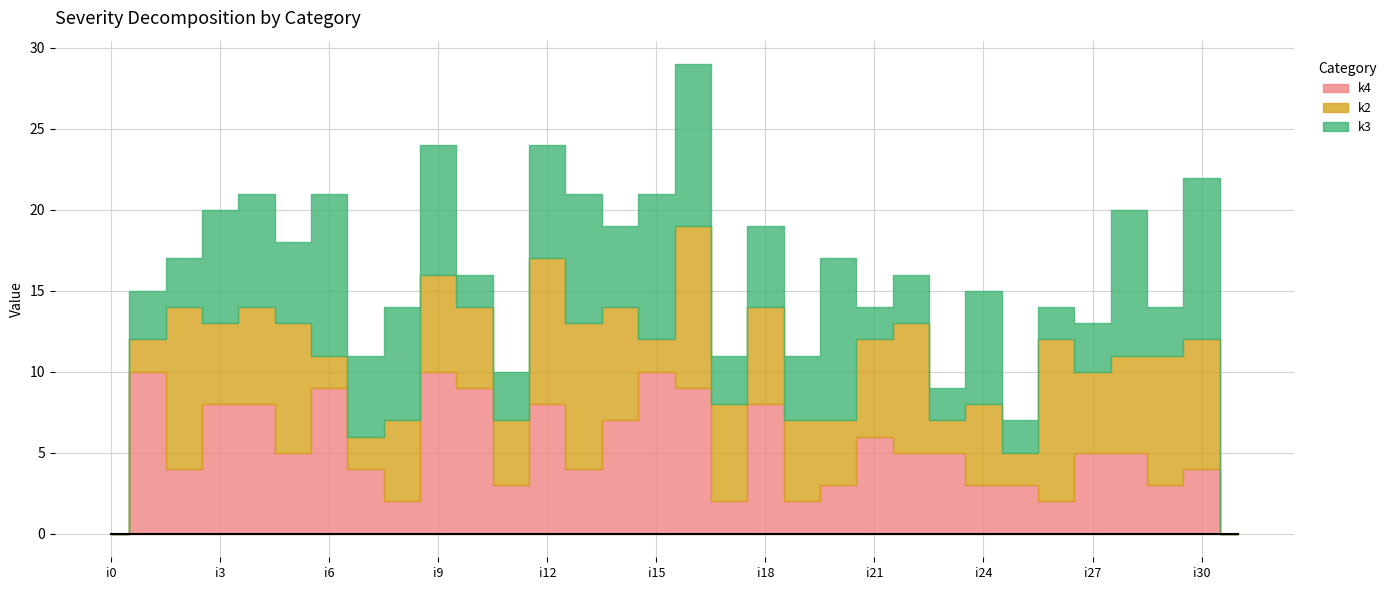

Which has a higher value, i7 or i6?

i6